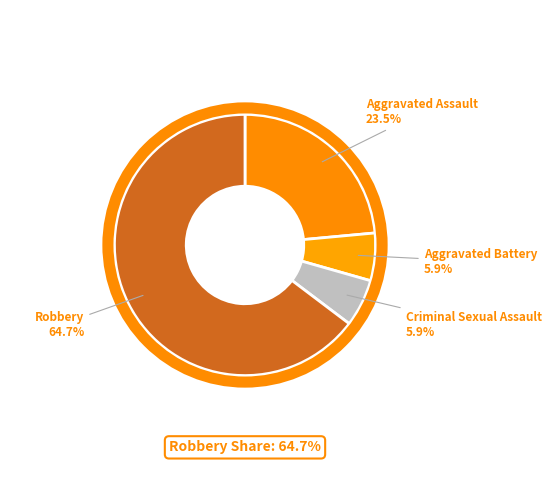

What percentage is the Criminal Sexual Assault slice, to the nearest percent?

6%